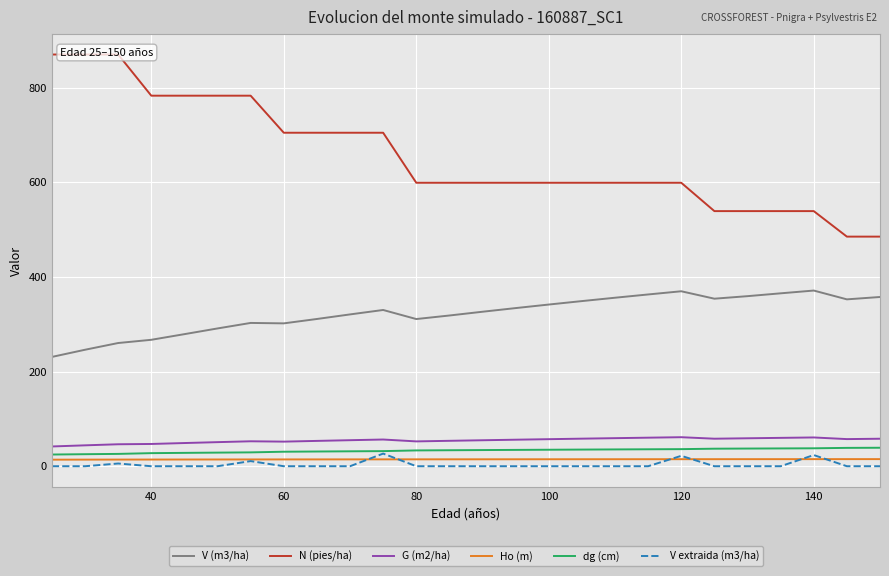

How many values in the N (pies/ha) series are below 599?

6